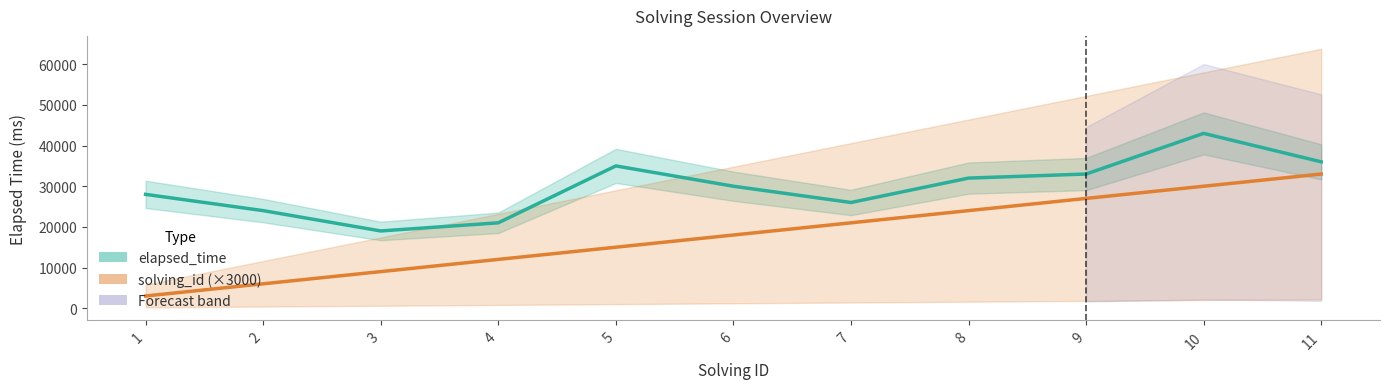

At which label is elapsed_time closest to 31000?

6